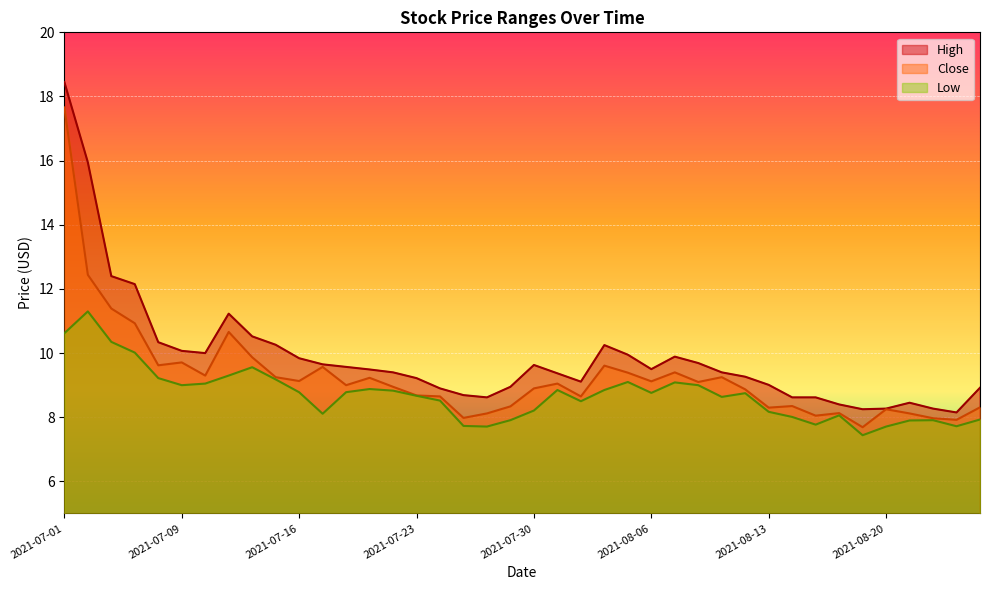

What are all the series names shown in the legend?

High, Close, Low